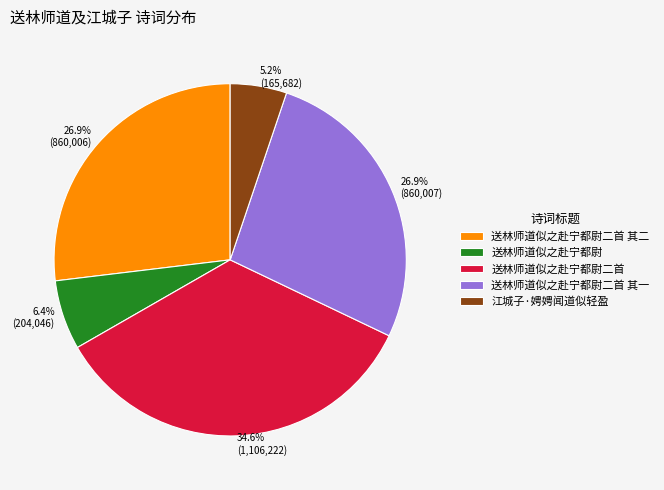

Does any single category account for the majority?

No